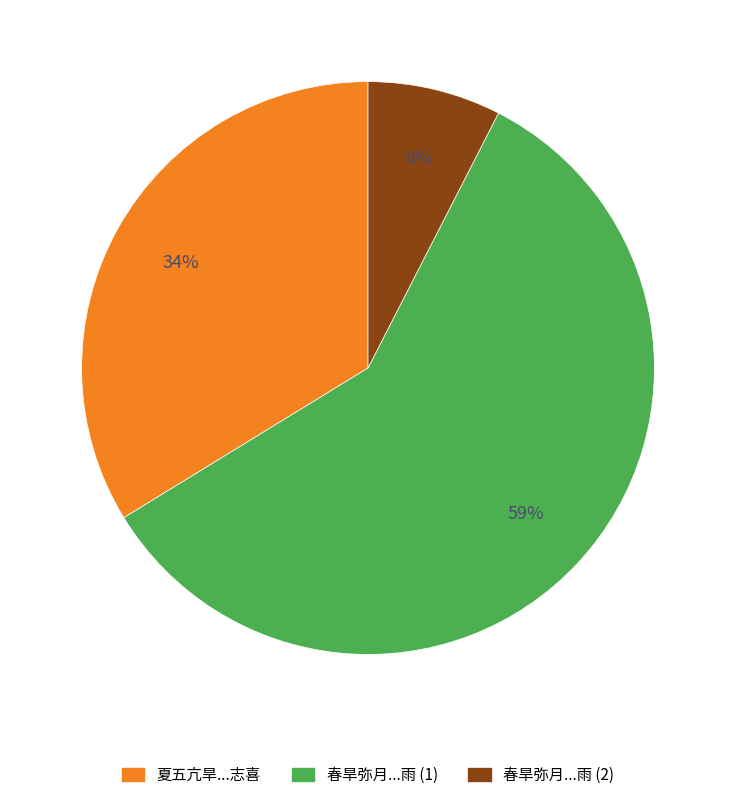

The 夏五亢旱...志喜 slice represents 41% of the pie. True or false?

False